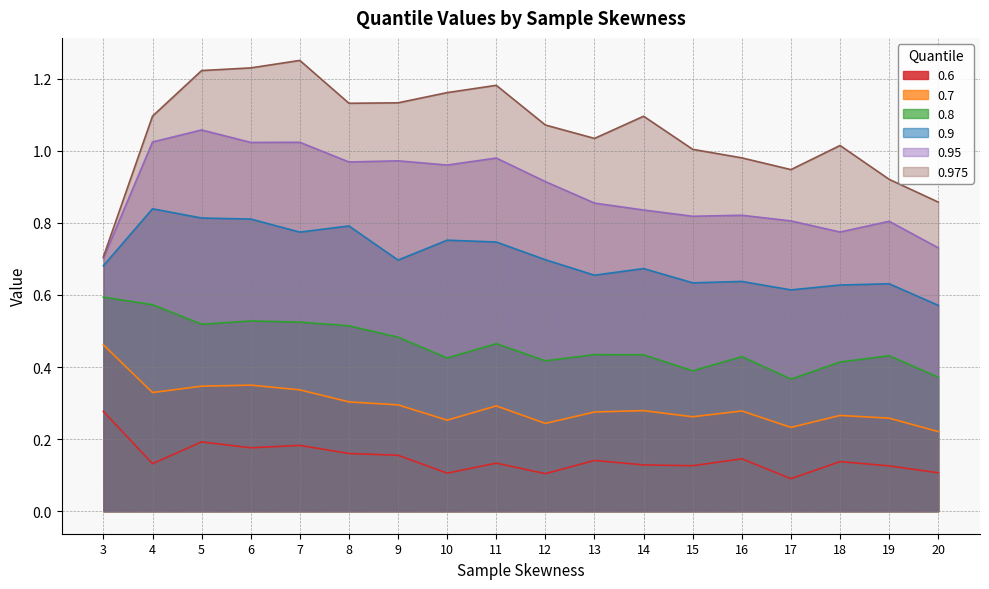

List the labels in order of 0.975 value, largest first.

7, 6, 5, 11, 10, 9, 8, 4, 14, 12, 13, 18, 15, 16, 17, 19, 20, 3